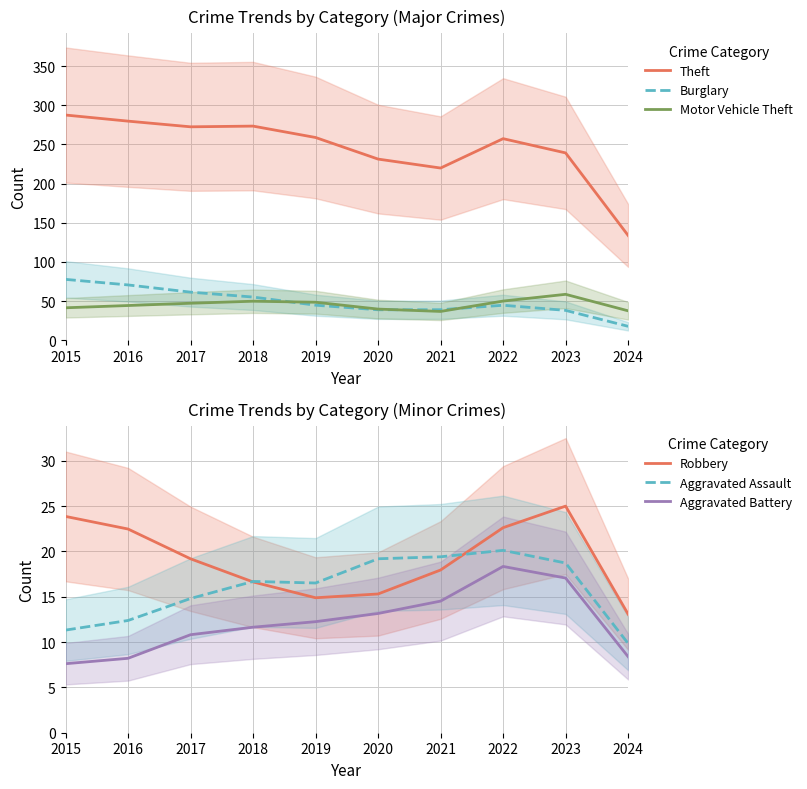

How many distinct data groups are displayed?

6